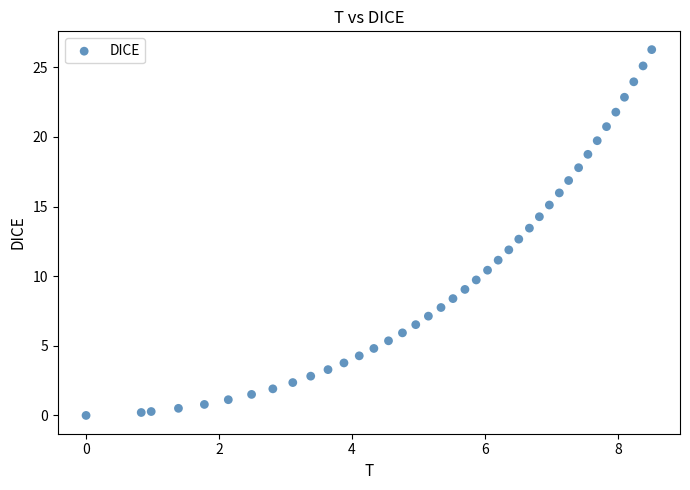

What is the range of X values (max minus min)?

8.5